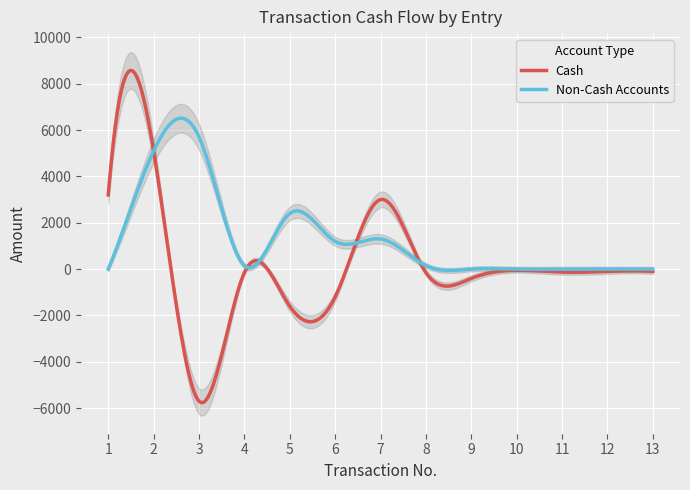

What is the minimum value for Cash?

-5758.9